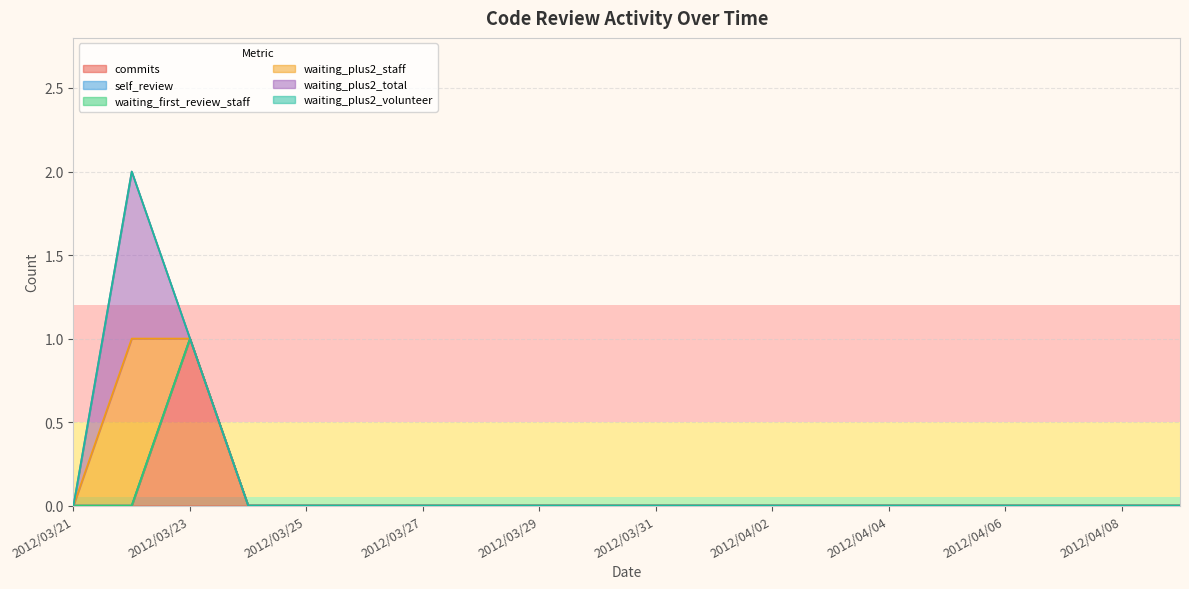

True or false: waiting_plus2_staff has a value of 1 at 2012/03/21.

False